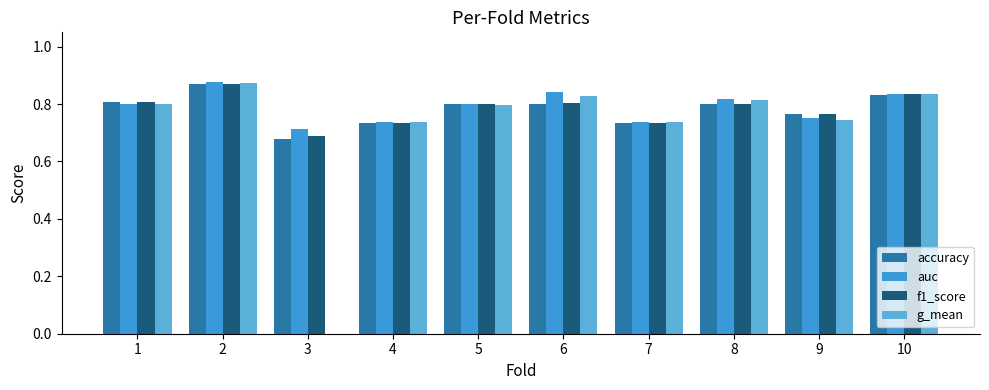

Is the value of accuracy at 1 greater than the value of auc at 1?

Yes